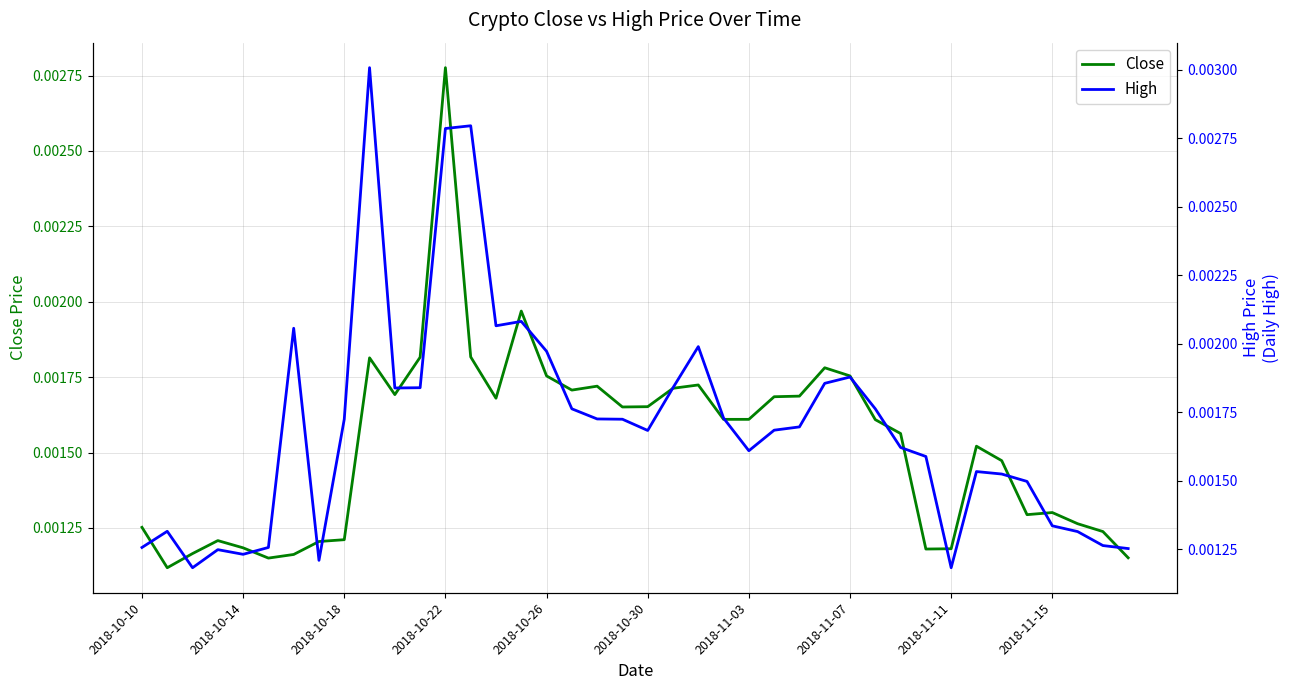

True or false: High and Close intersect in this chart.

False